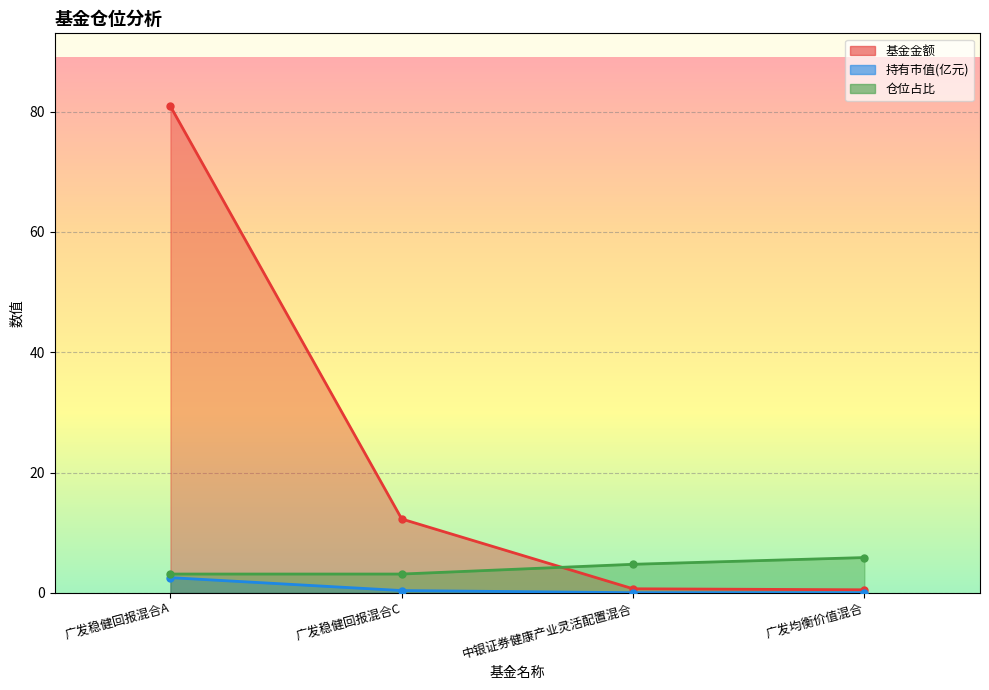

True or false: 仓位占比 has a value of 4.8 at 中银证券健康产业灵活配置混合.

True